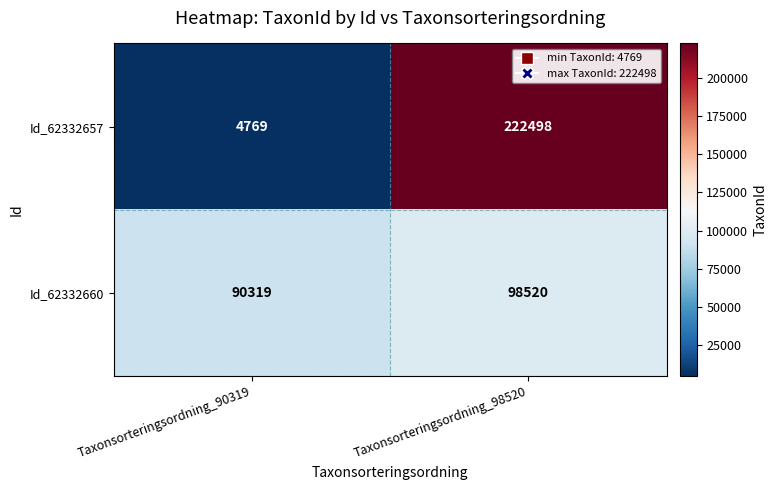

Which category has the highest value across all series?

Taxonsorteringsordning_98520